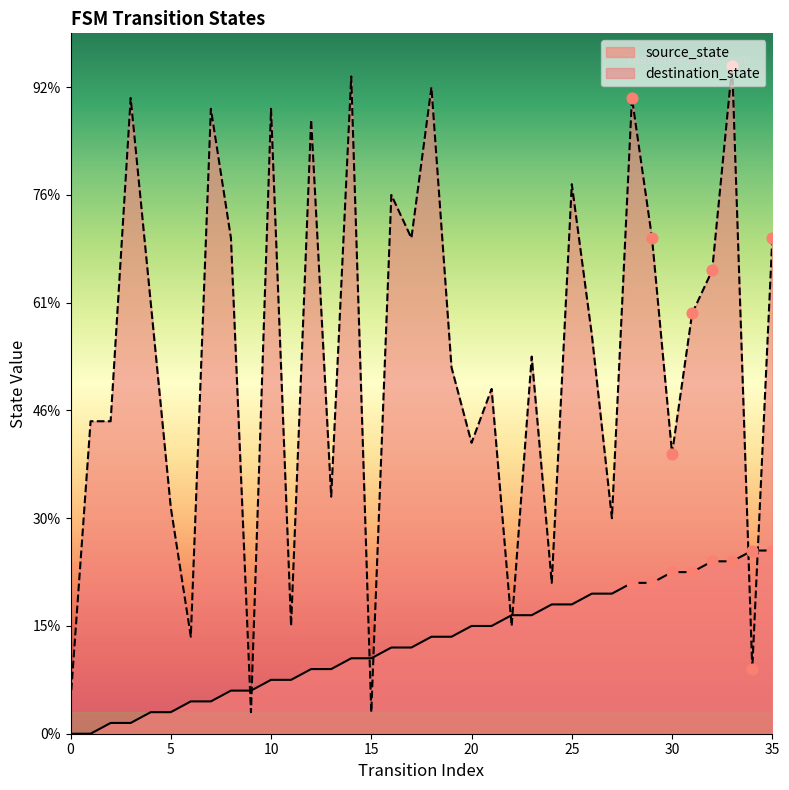

What are all the series names shown in the legend?

source_state, destination_state